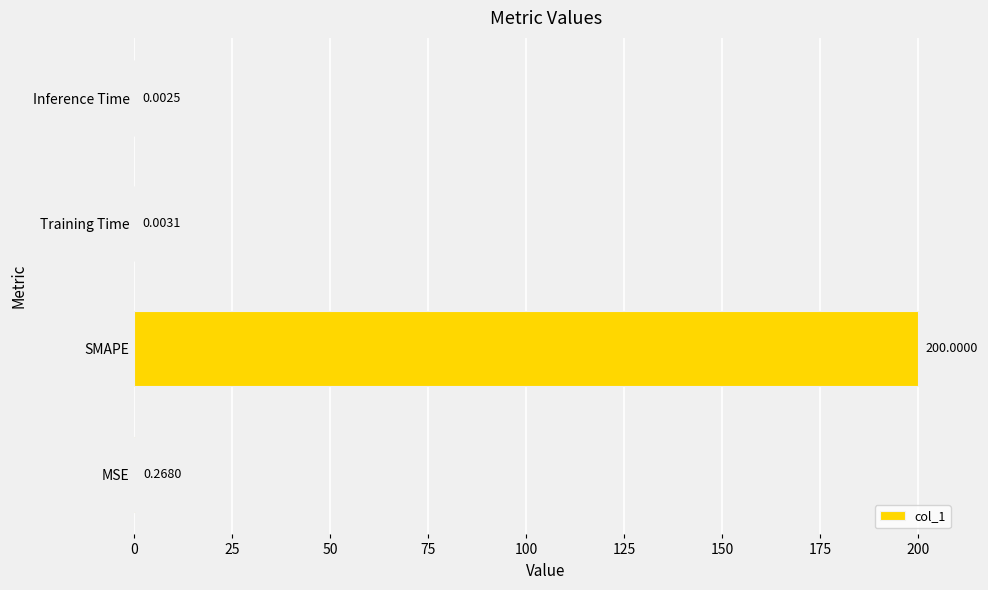

Which category has the highest value across all series?

SMAPE